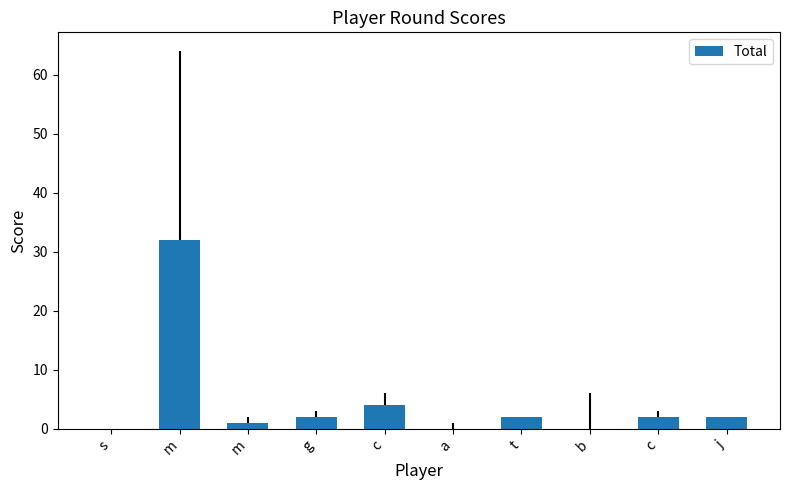

Reading right to left, transcribe all the data shown in this chart.

j=2	c=2	b=0	t=2	a=0	c=4	g=2	m=1	m=32	s=0